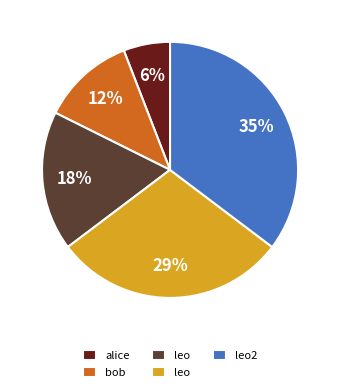

To the nearest percent, what is the average slice percentage?

20%